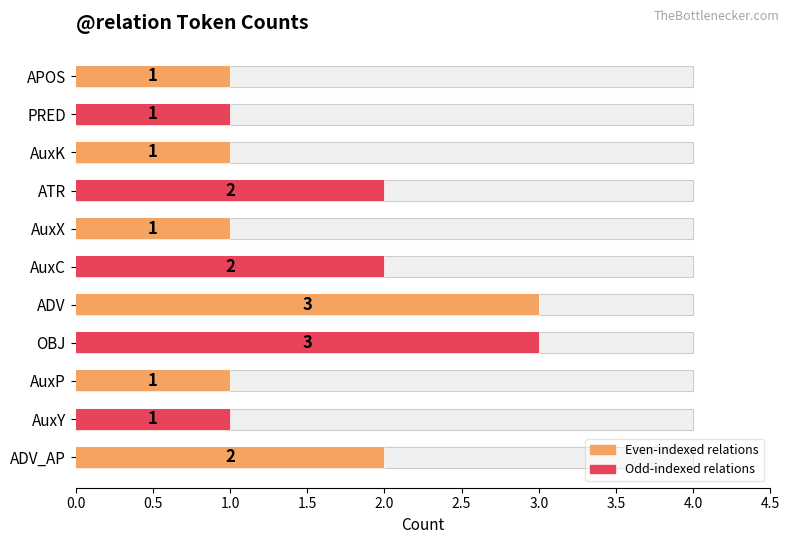

Is it true that the value at APOS is 1?

False